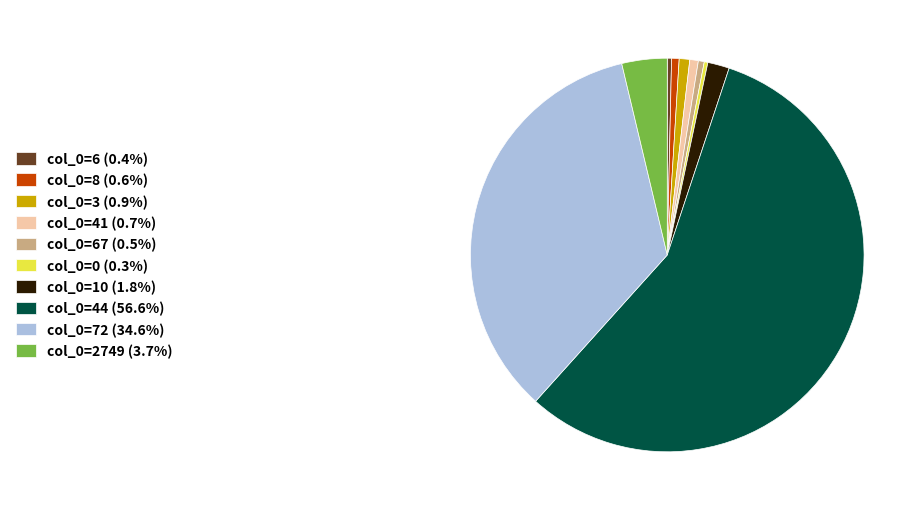

Does col_0=44 (56.6%) represent more than half of the total?

Yes